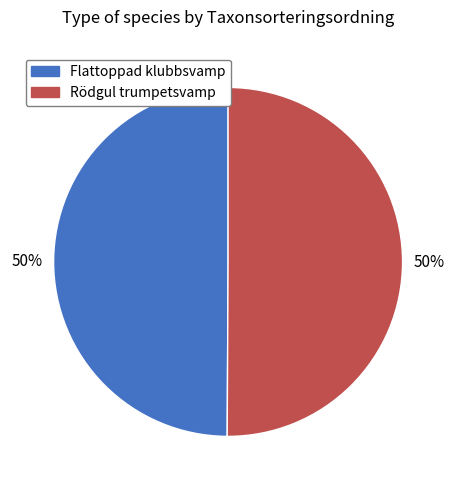

Is the sum of Flattoppad klubbsvamp and Rödgul trumpetsvamp greater than half?

Yes